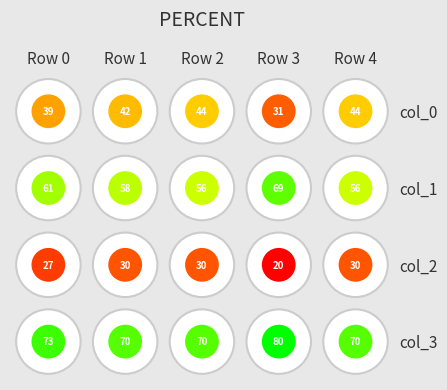

True or false: col_1 has a value of 16 at 3.

False